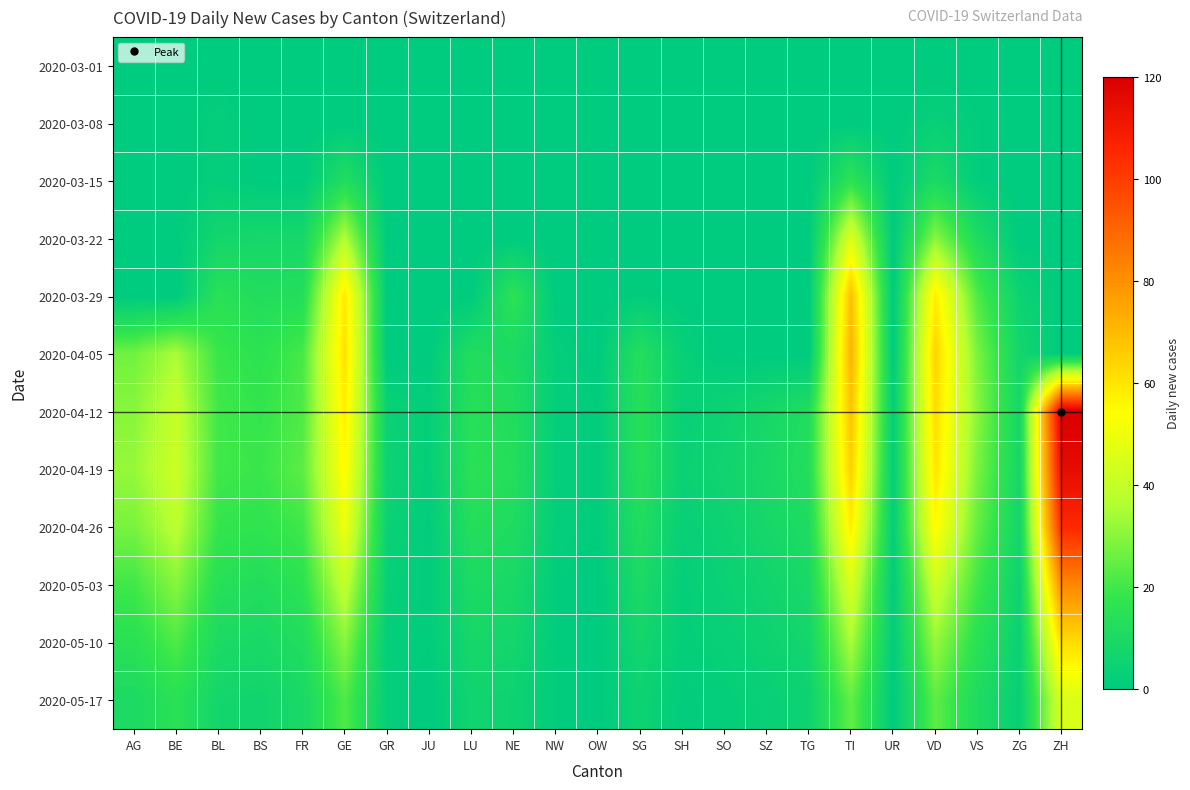

Which category has the lowest value across all series?

AG